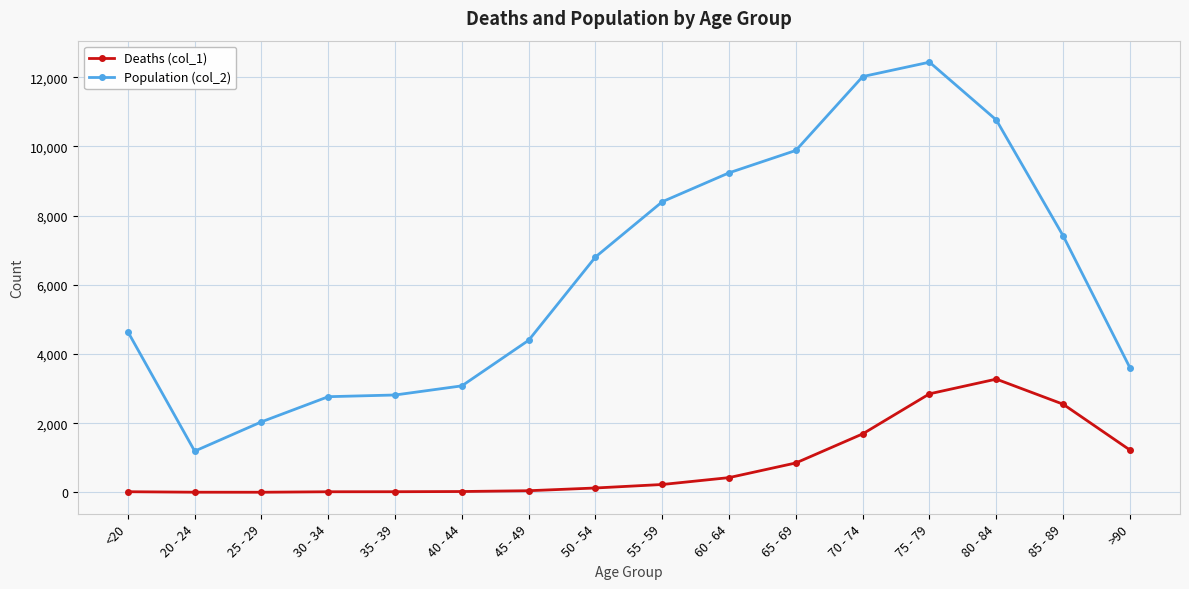

What is the difference between the highest and lowest values at 55 - 59?

8173